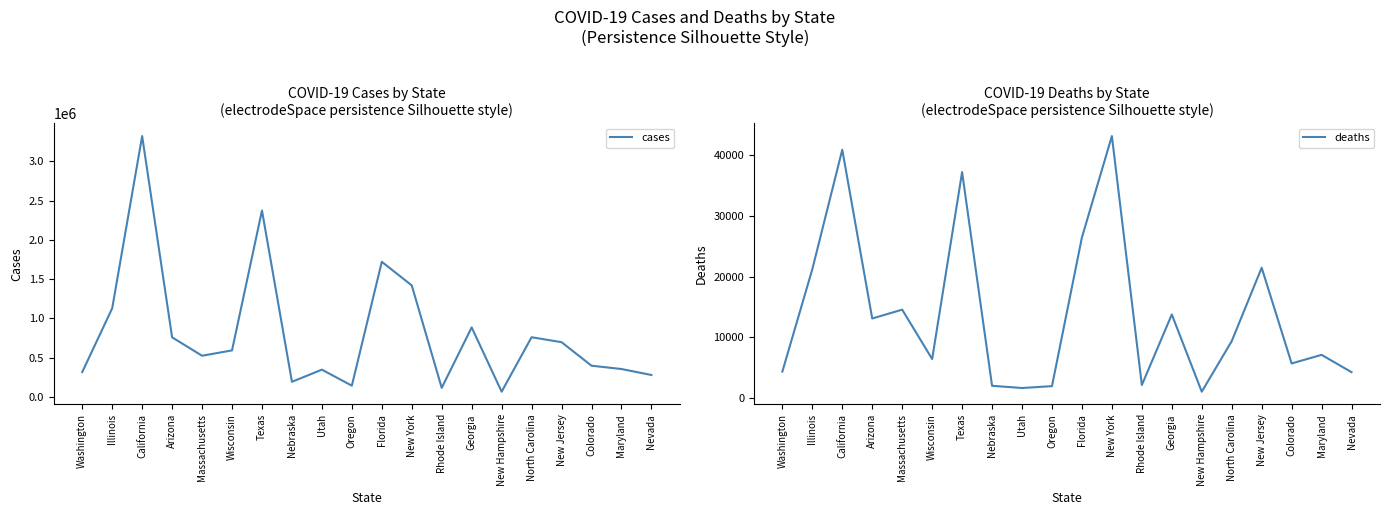

What is the value of the deaths point at the 16th from the left?

9381